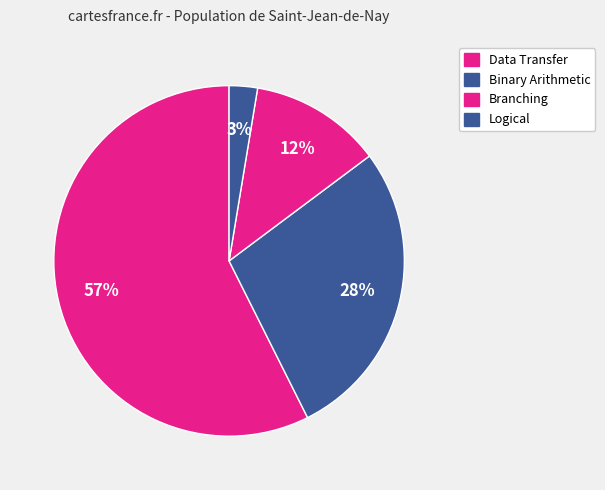

How many slices are in this pie chart?

4